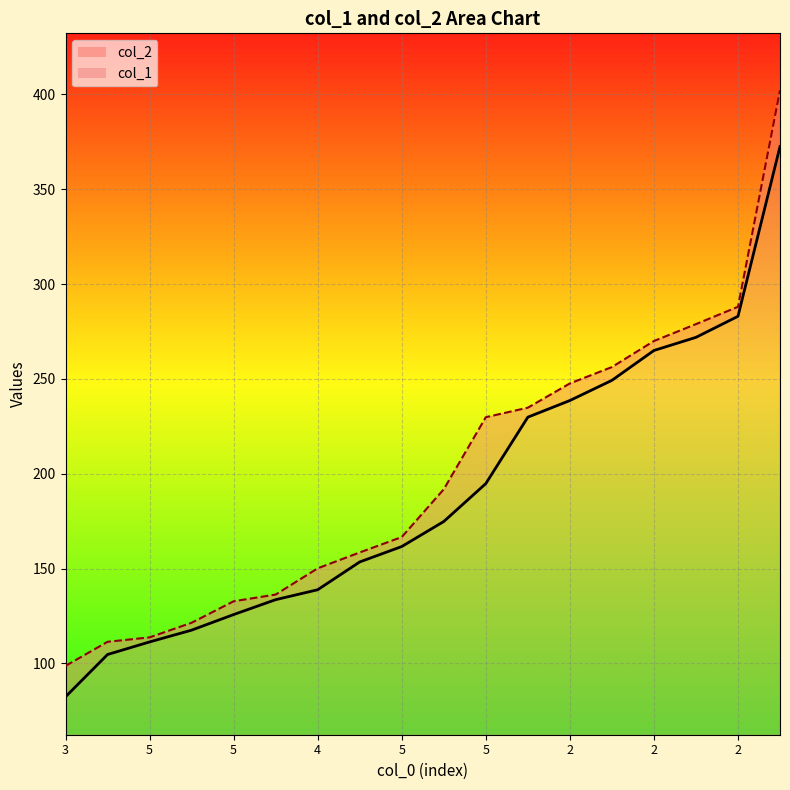

Where is col_2 nearest to the value 250?

2